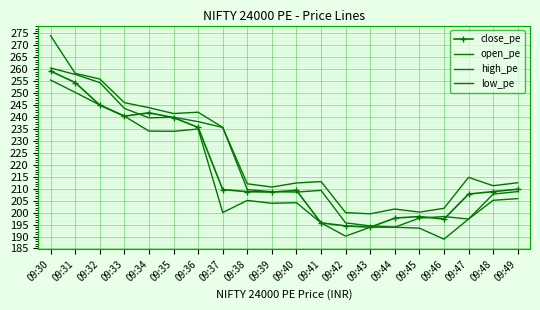

What is the difference between the maximum and minimum values in the close_pe series?

65.3